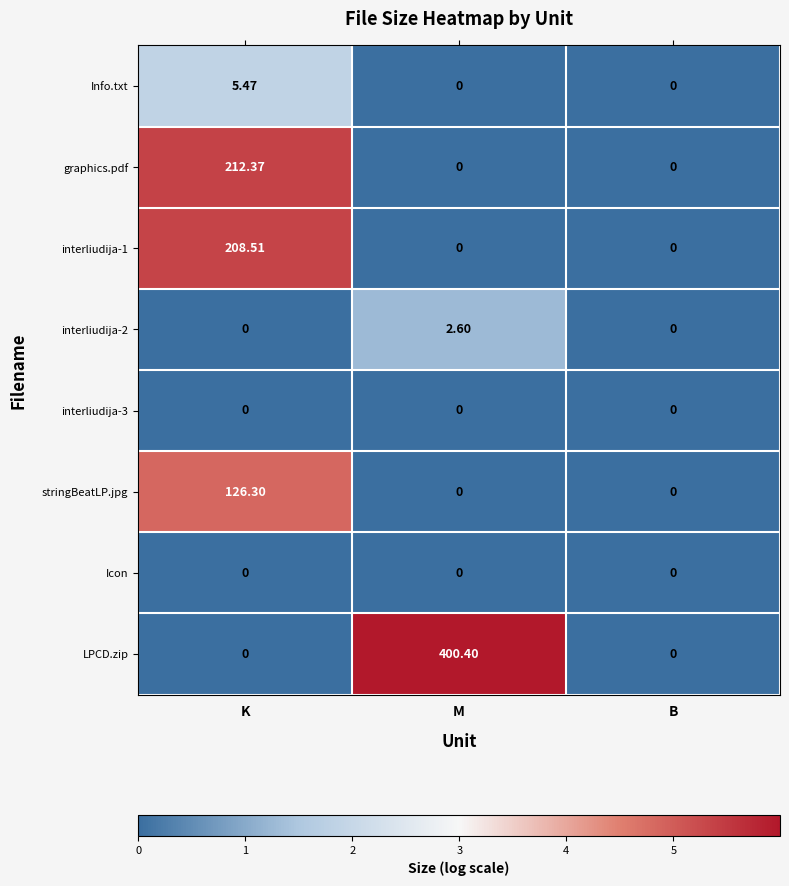

Which series has the largest total across all categories?

LPCD.zip